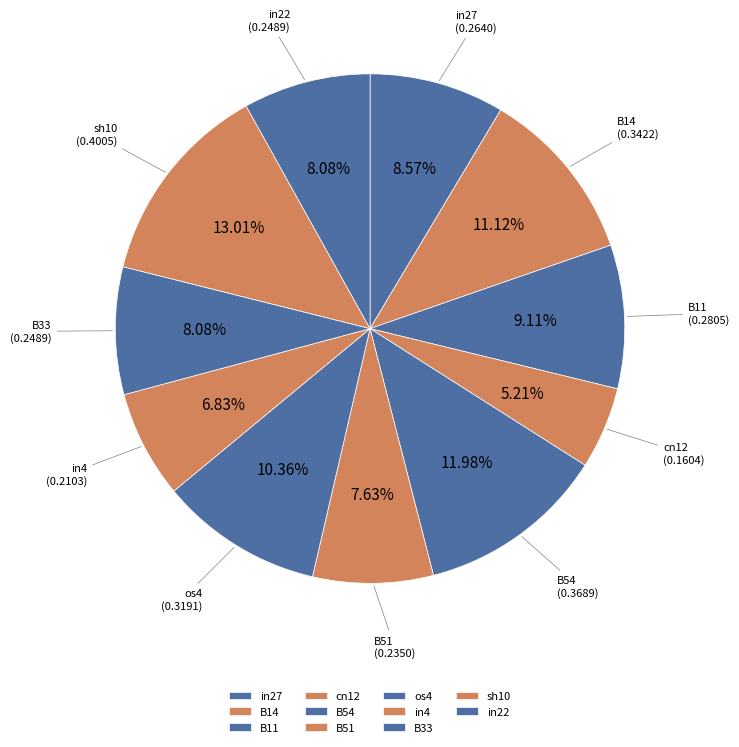

Is it true that B11 is 9% of the pie?

True